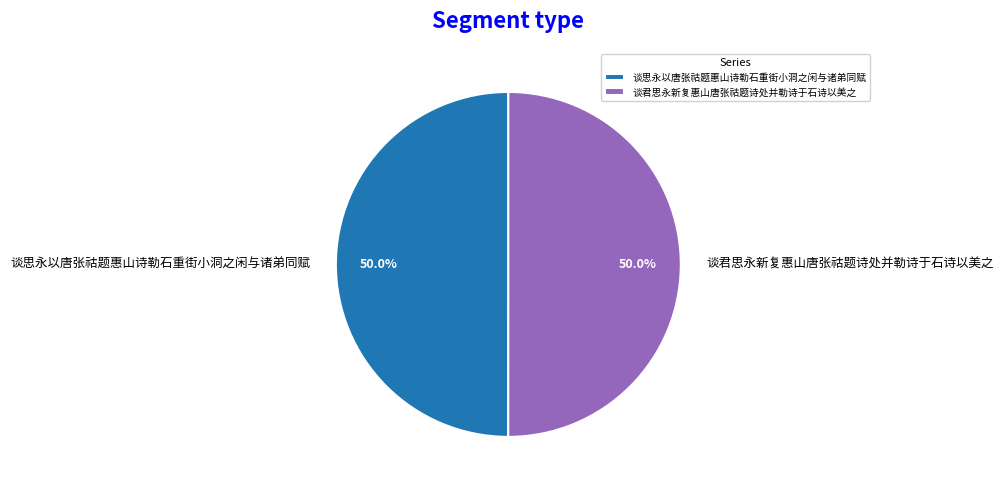

To the nearest percent, what percentage of the pie is 谈君思永新复惠山唐张祜题诗处并勒诗于石诗以美之?

50%